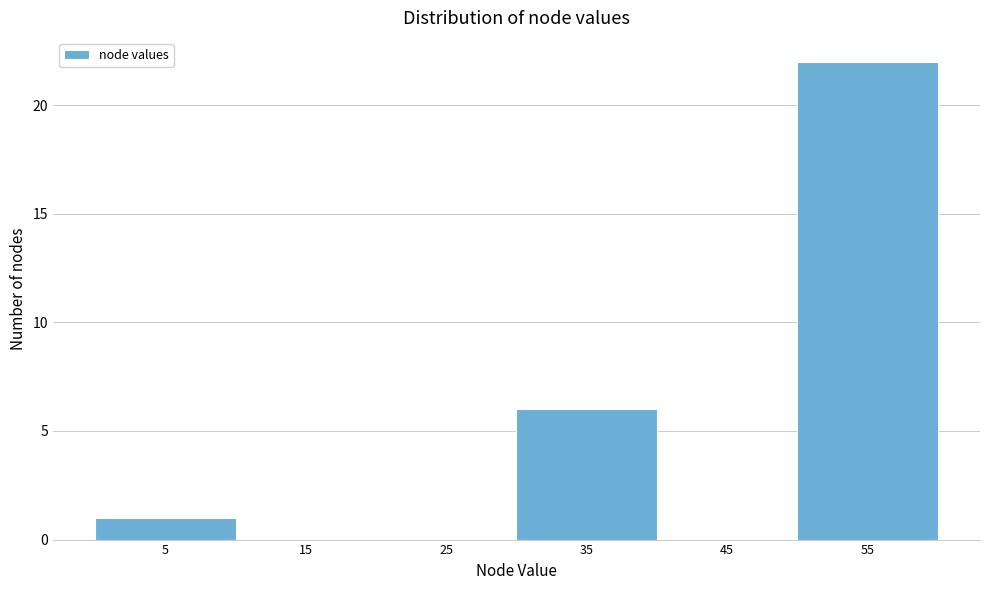

What is the height of the bar covering 50 to 60 on the x-axis? The values are not printed on the chart, so give them approximately, as read against the axis.

22